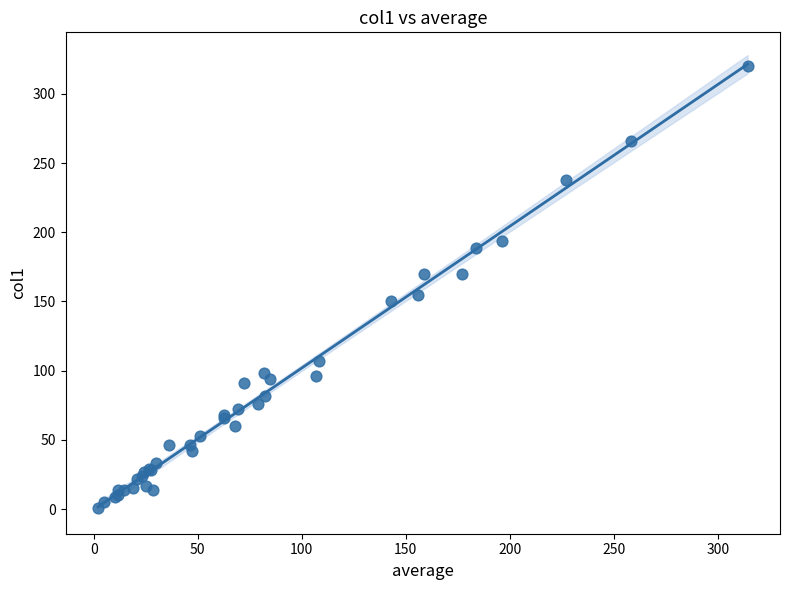

What Y value in the scatter plot is closest to 160?

155